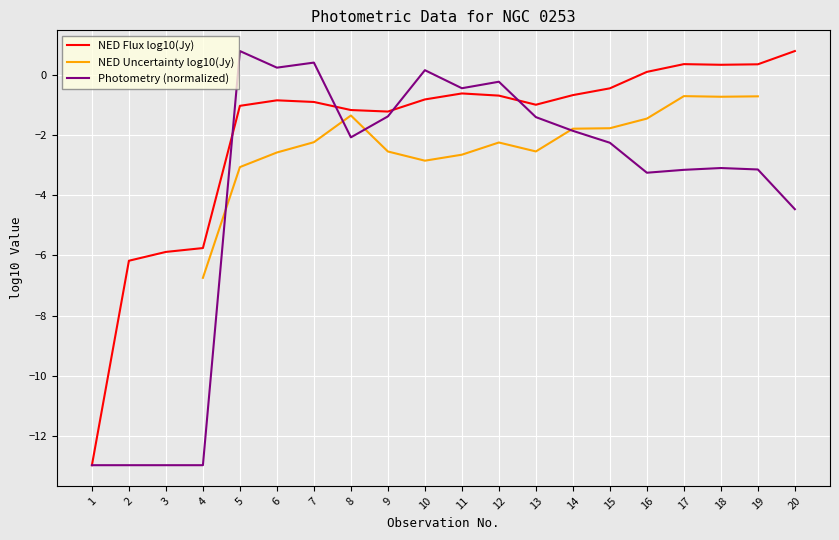

Is the value of Photometry (normalized) at 13 greater than the value of NED Flux log10(Jy) at 7?

No